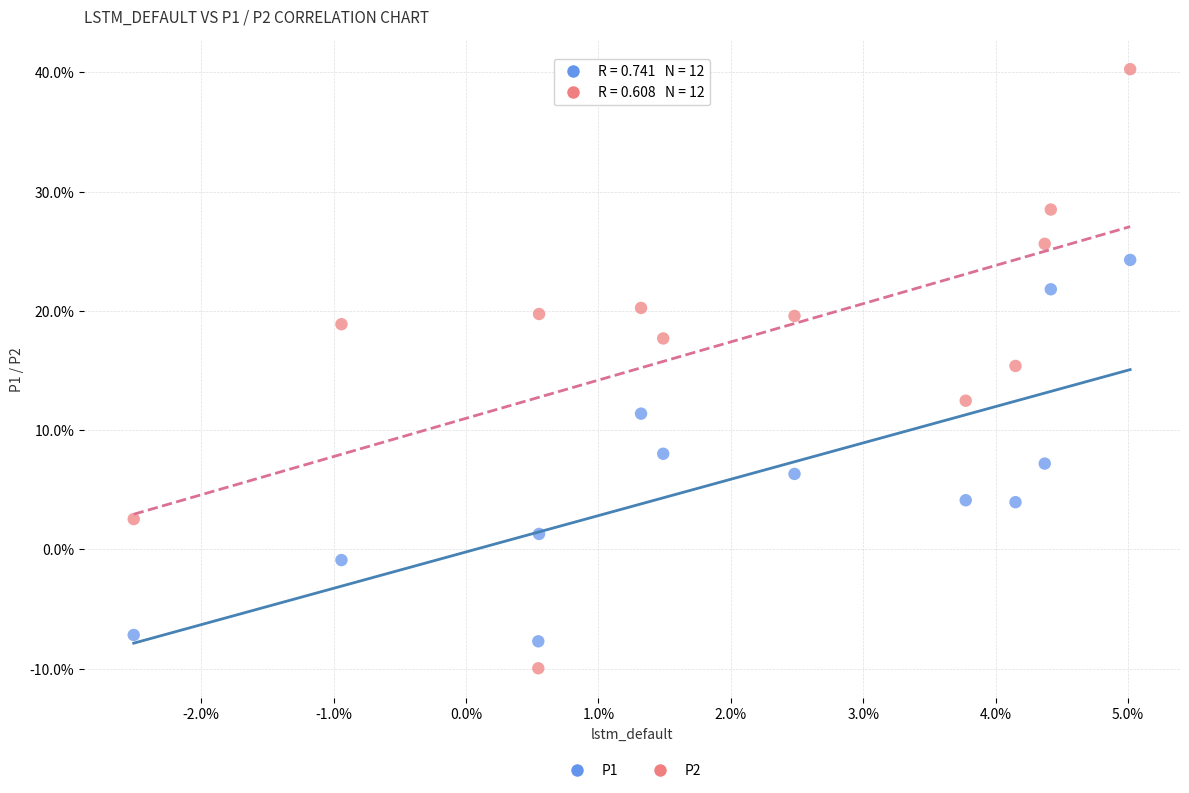

What are all the series names shown in the legend?

P1, P2